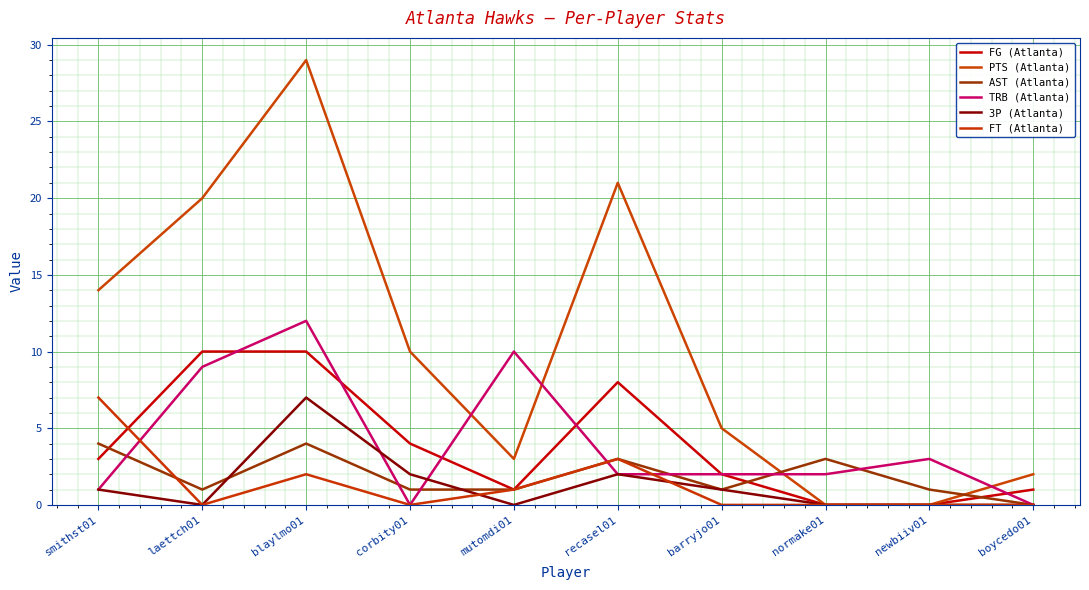

How many lines are shown in the chart?

6